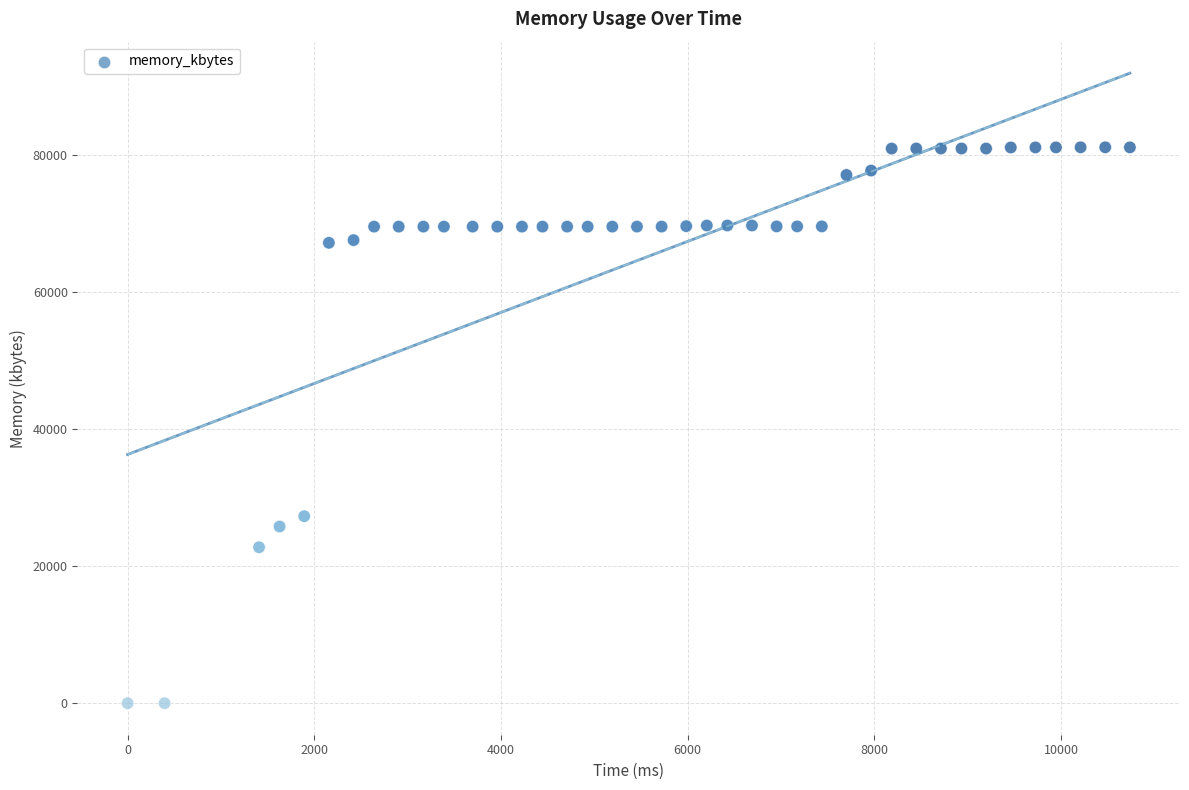

What is the range of Y values (max minus min)?

81164